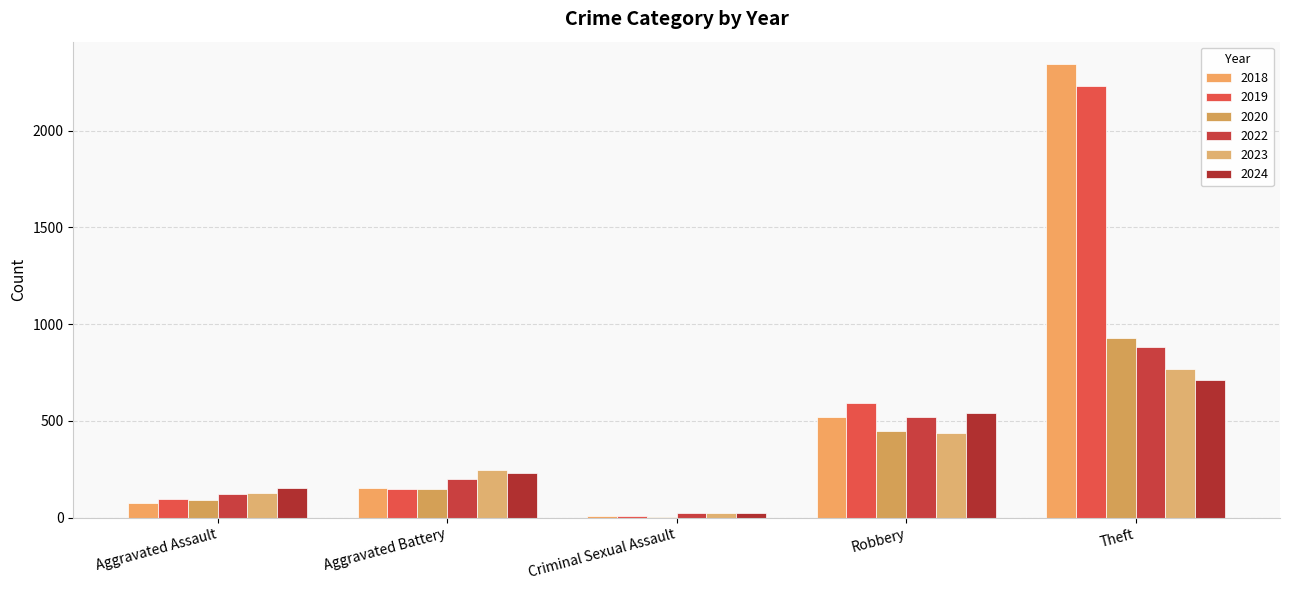

Which series has the largest range (max minus min)?

2018